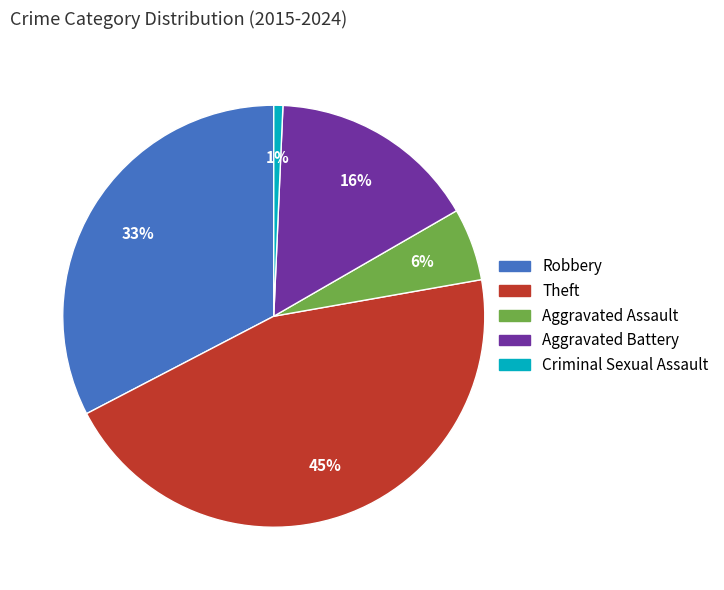

Which category has the biggest portion of the pie?

Theft